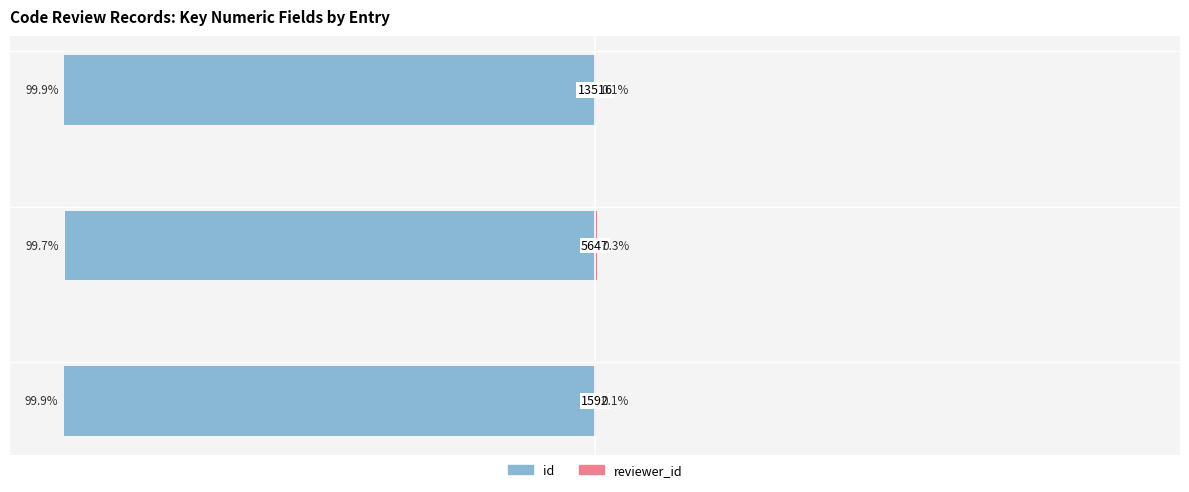

What are all the series names shown in the legend?

id, reviewer_id